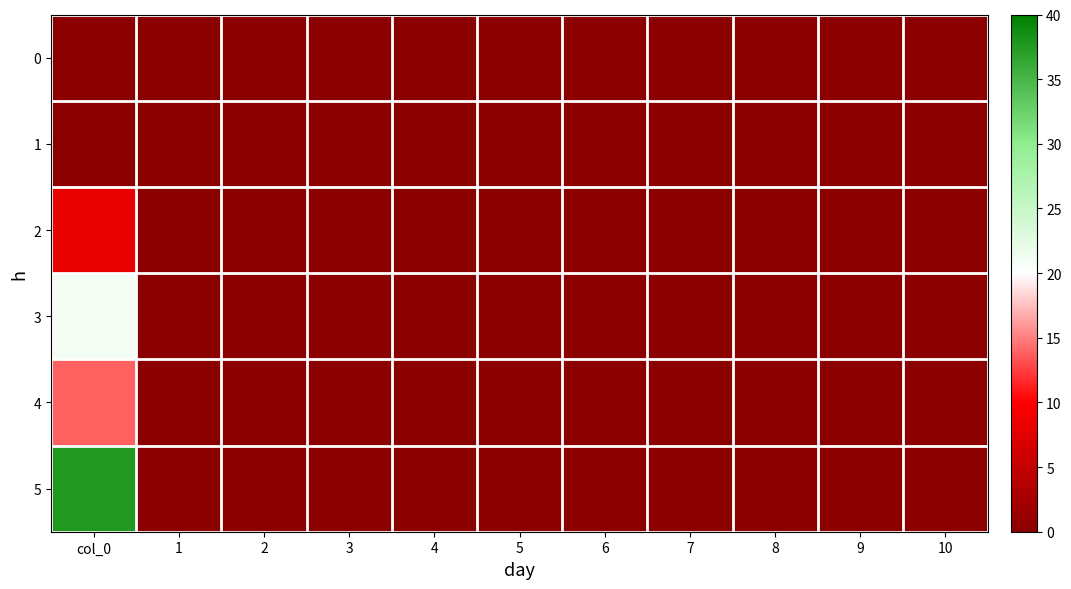

How many series are shown in this chart?

6